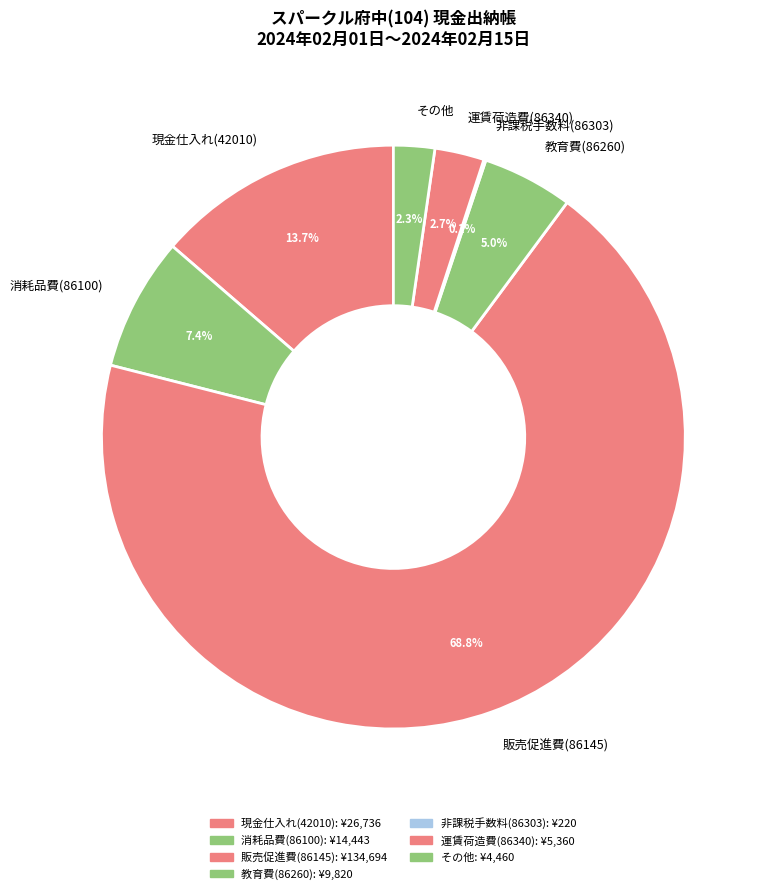

Which category accounts for the majority?

販売促進費(86145)